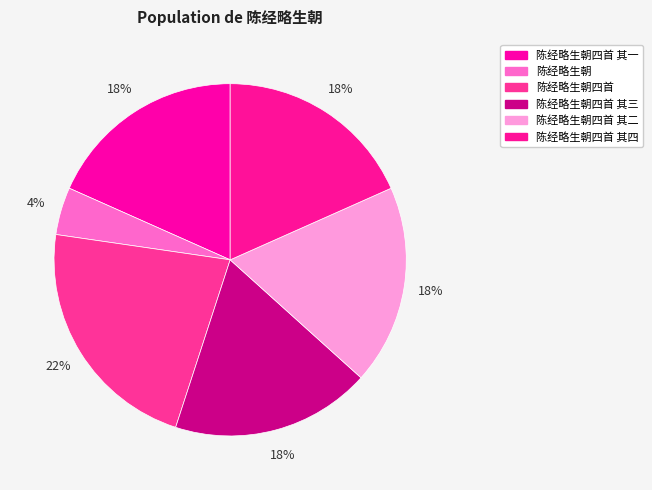

To the nearest percent, what portion does 陈经略生朝四首 其三 represent?

18%